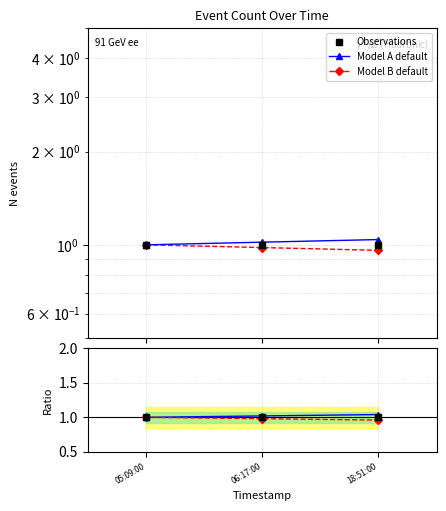

At how many categories does at least one series exceed 1?

2